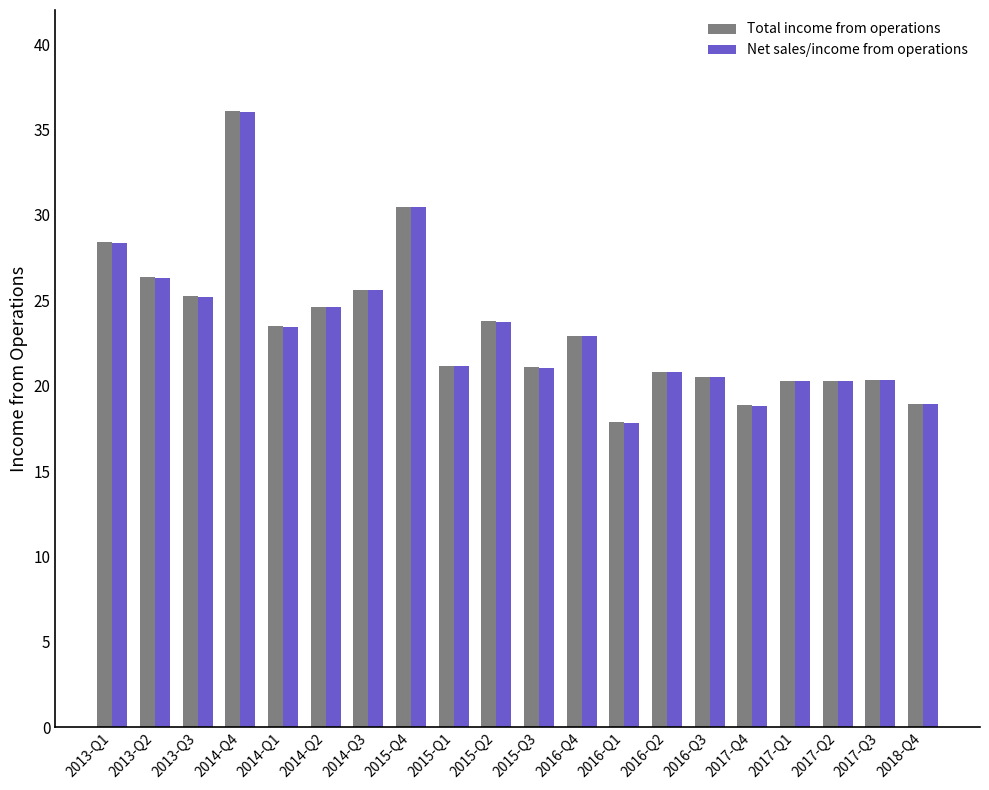

At how many categories does at least one series exceed 22?

10